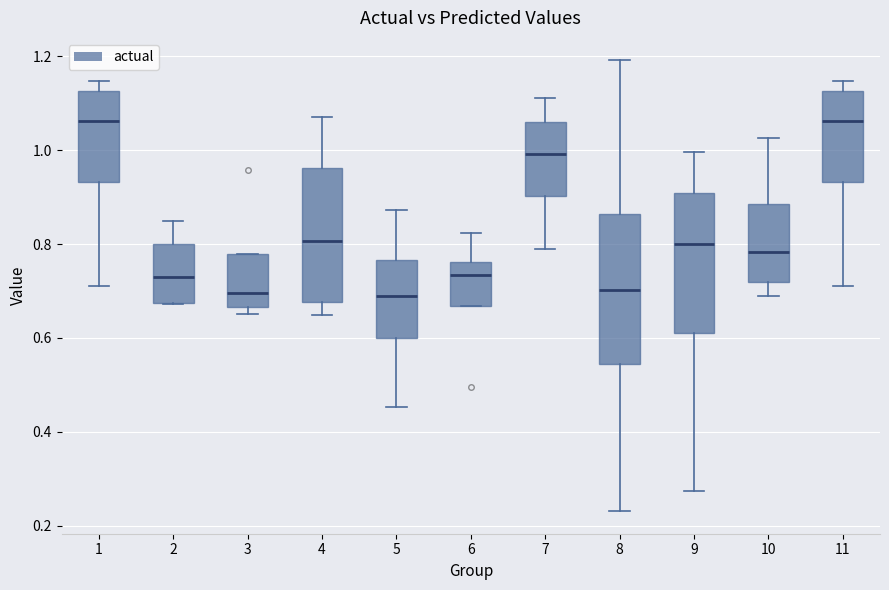

Which box is the tallest, from its lower edge to its upper edge?

8